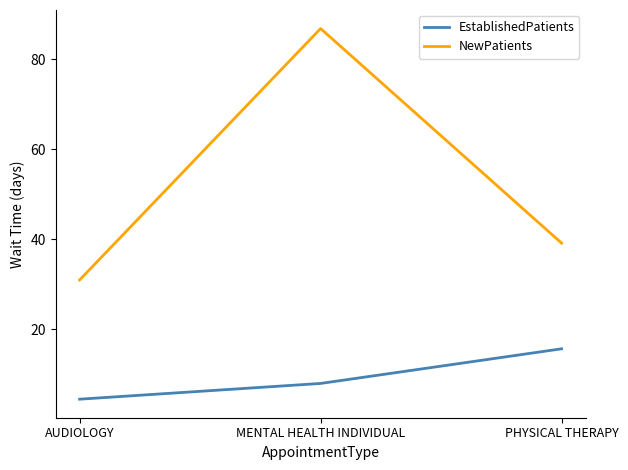

What is the smallest value displayed?

4.4